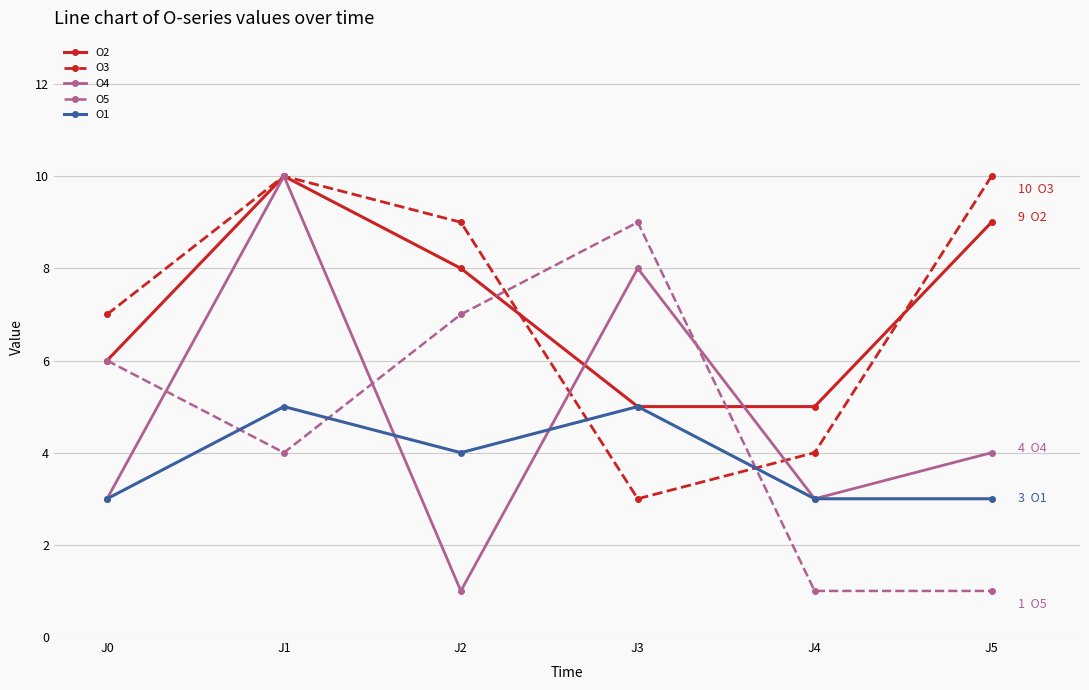

Which series ends up on top after the final intersection of O5 and O4?

O4